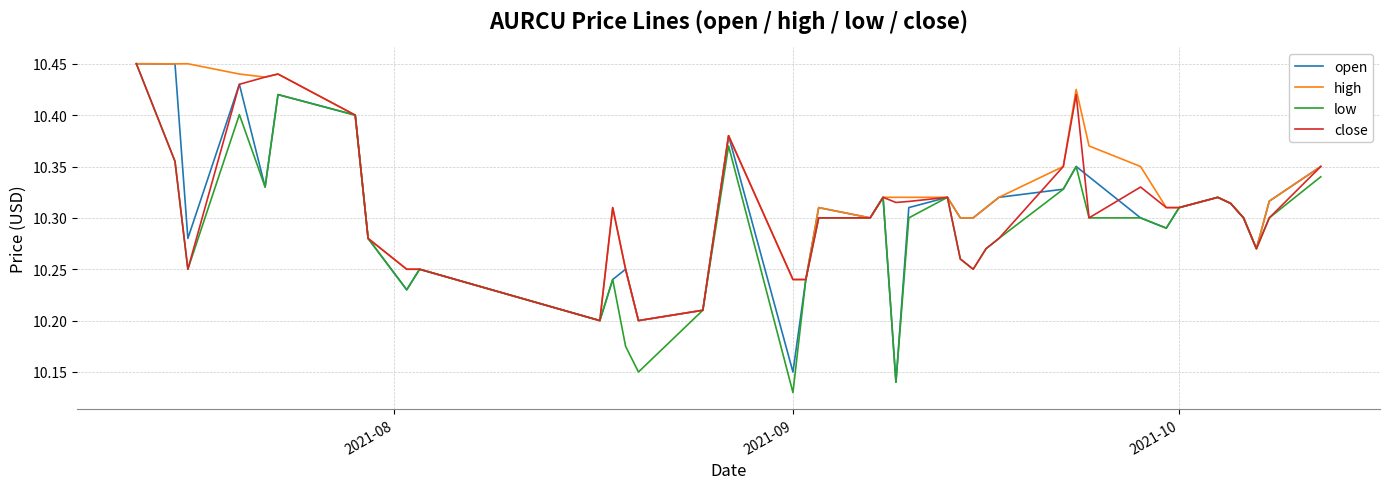

Which series has the largest total across all categories?

high